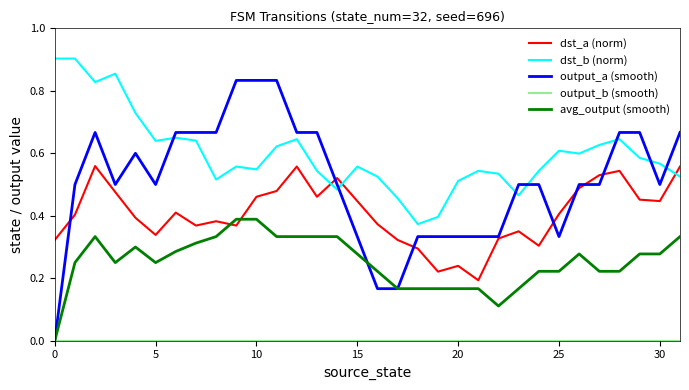

True or false: dst_a (norm) and dst_b (norm) intersect in this chart.

True